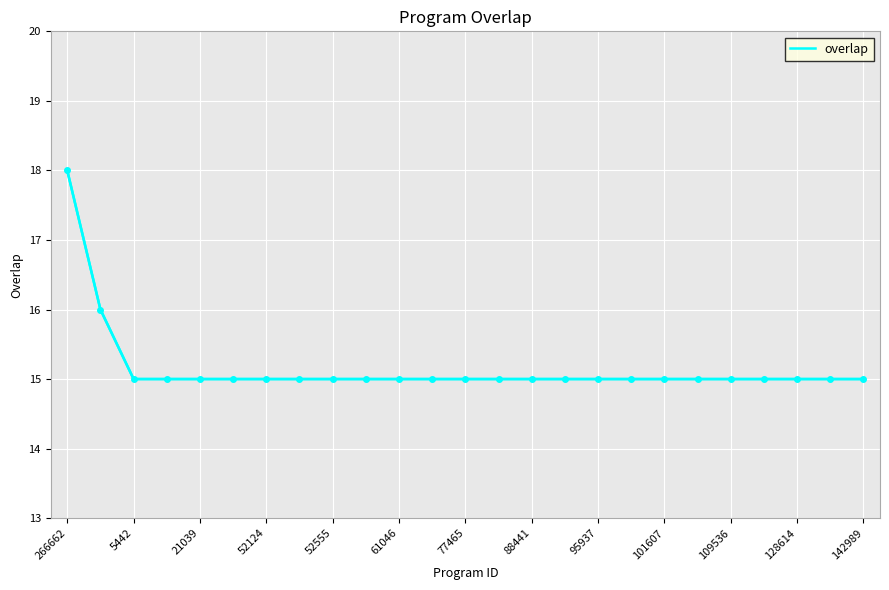

What is the difference between the maximum and minimum values?

3